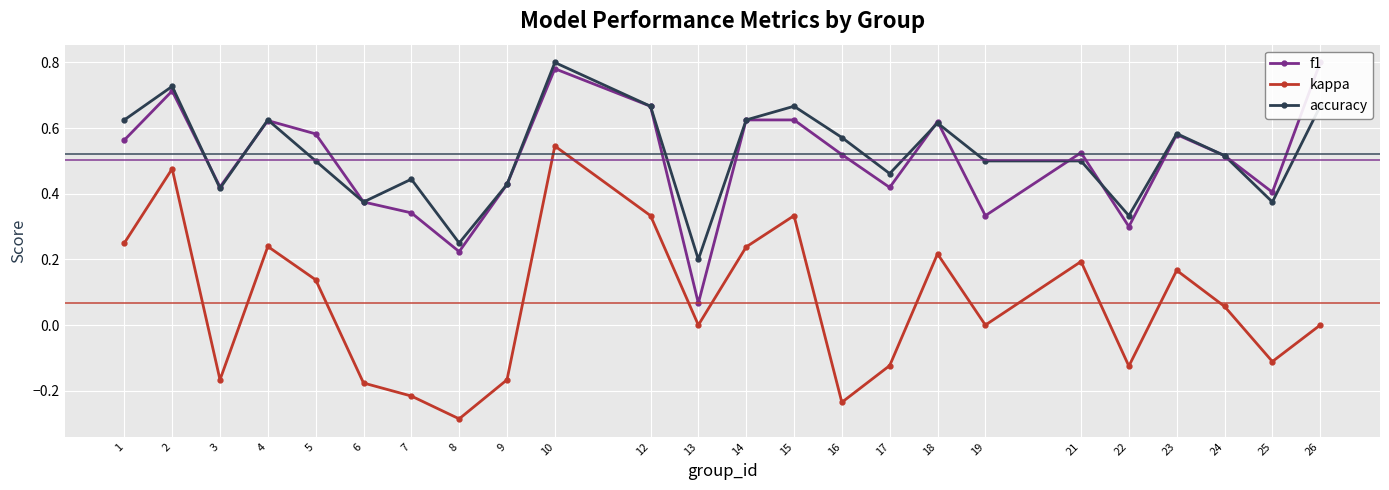

What is the total value across all series at 1?

1.4